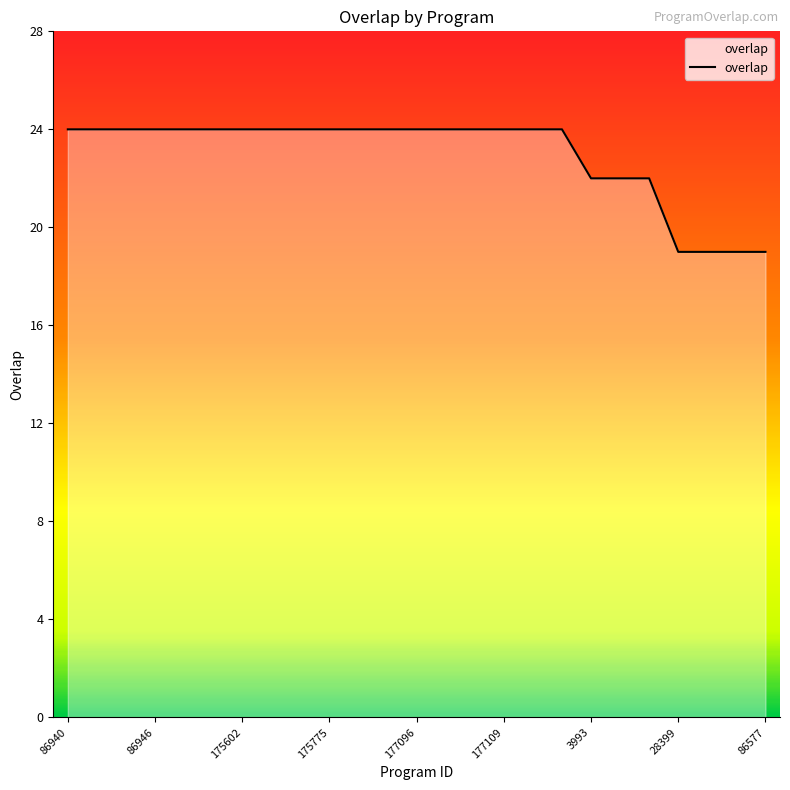

Reading left to right, extract all data points from this chart.

24	24	24	24	24	24	24	24	24	24	24	24	24	24	24	24	24	24	22	22	22	19	19	19	19